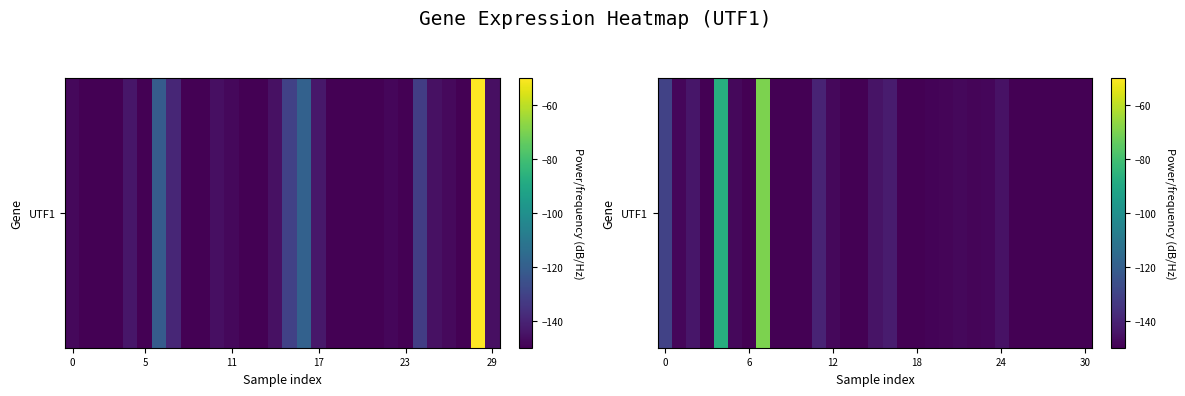

Which label corresponds to the smallest value in the chart?

17